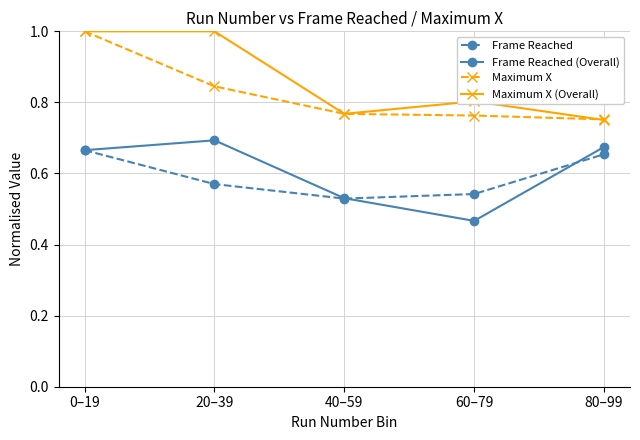

Is the value of Frame Reached at 0–19 greater than the value of Maximum X (Overall) at 0–19?

No